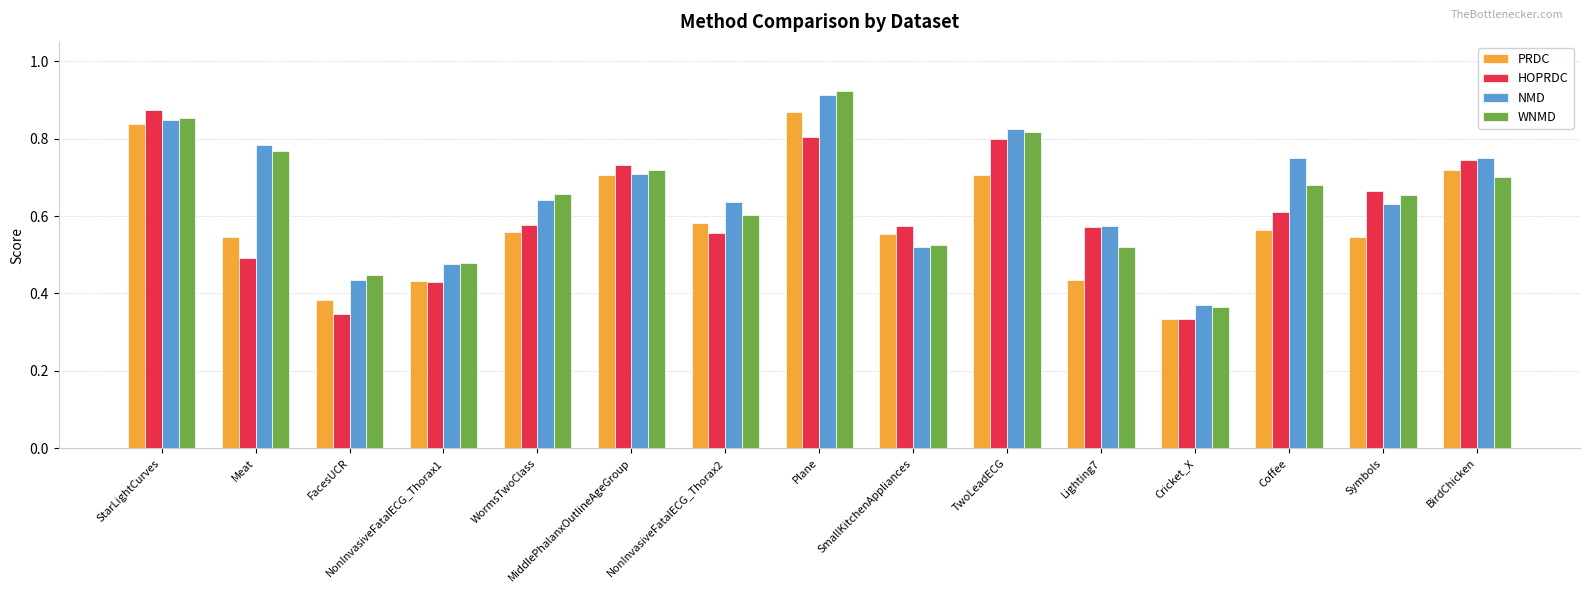

Which series changed the most between NonInvasiveFatalECG_Thorax2 and Cricket_X?

NMD